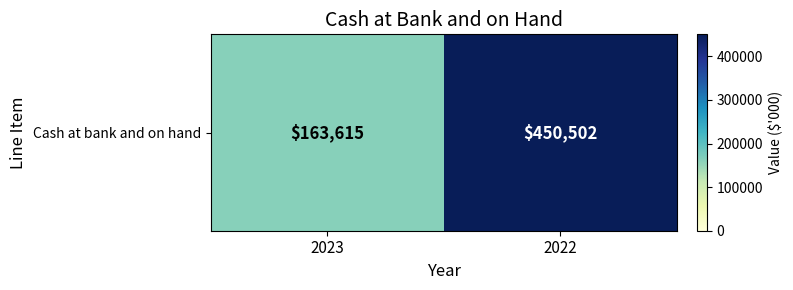

Approximately how many times larger is the value at 2023 compared to 2022?

0.4